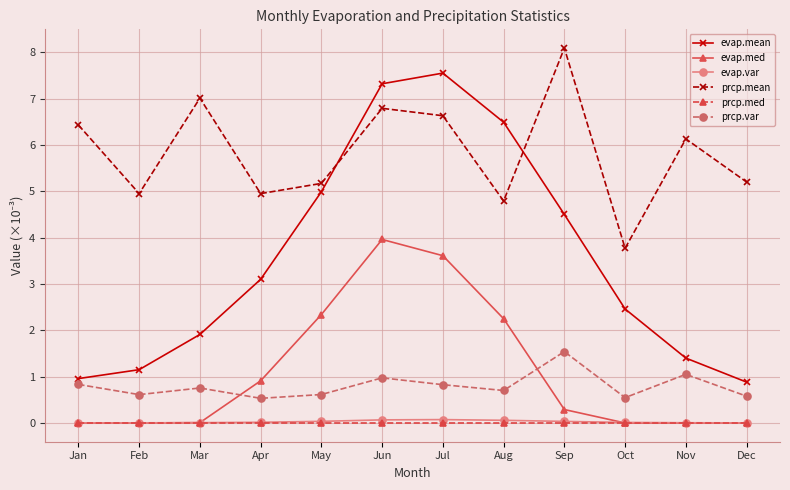

What is the greatest value displayed?

8.1